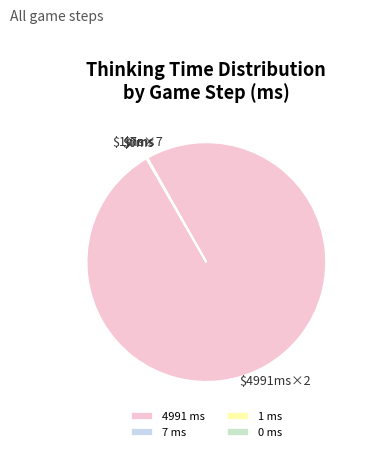

To the nearest percent, what is the average slice percentage?

8%